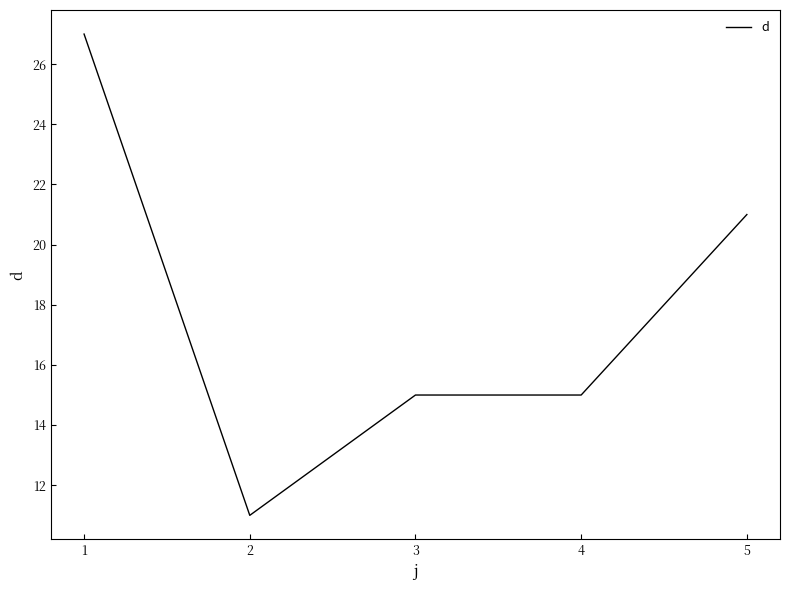

How many lines are shown in the chart?

1